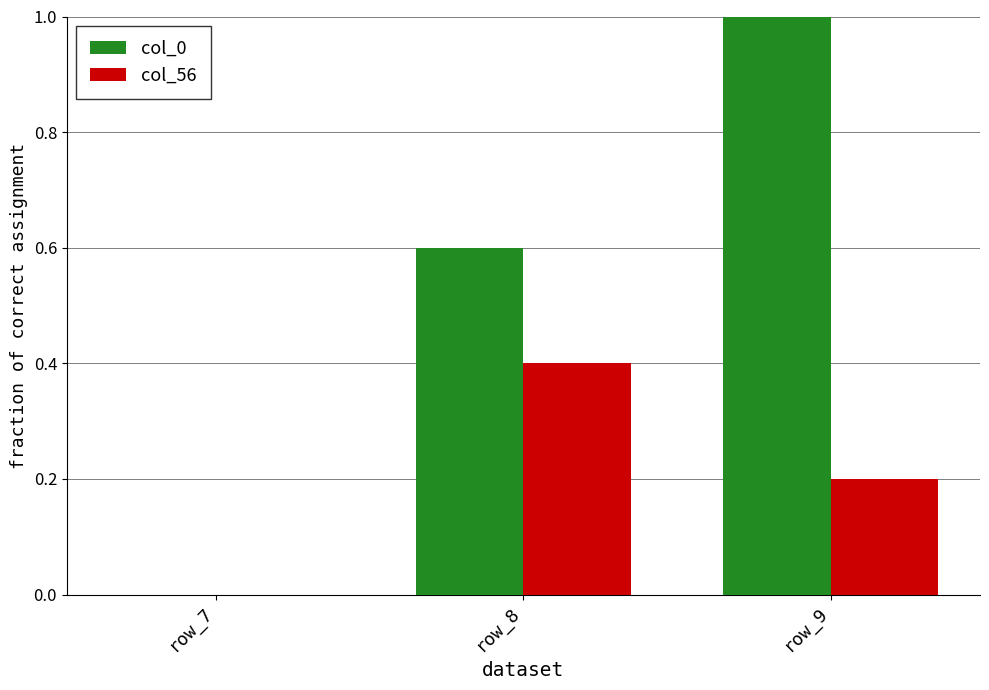

How many data points does each series have?

3